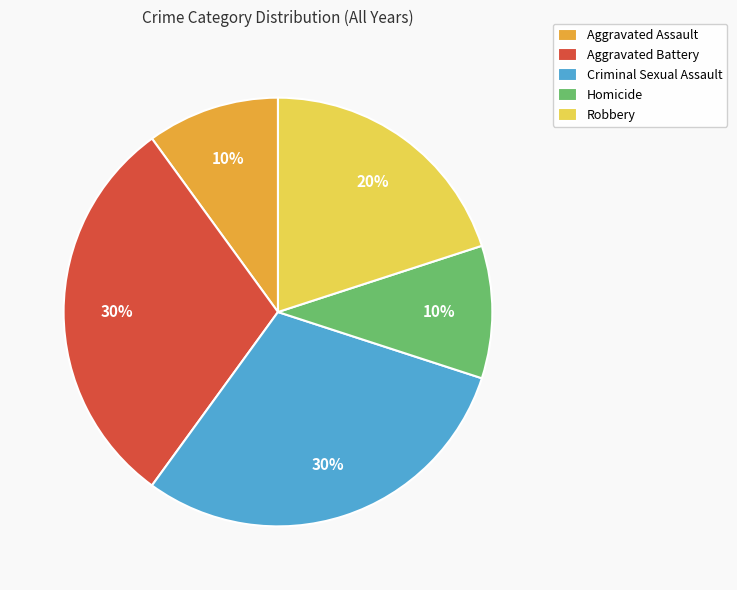

Approximately how many times larger is the value at Aggravated Assault compared to Criminal Sexual Assault?

0.3